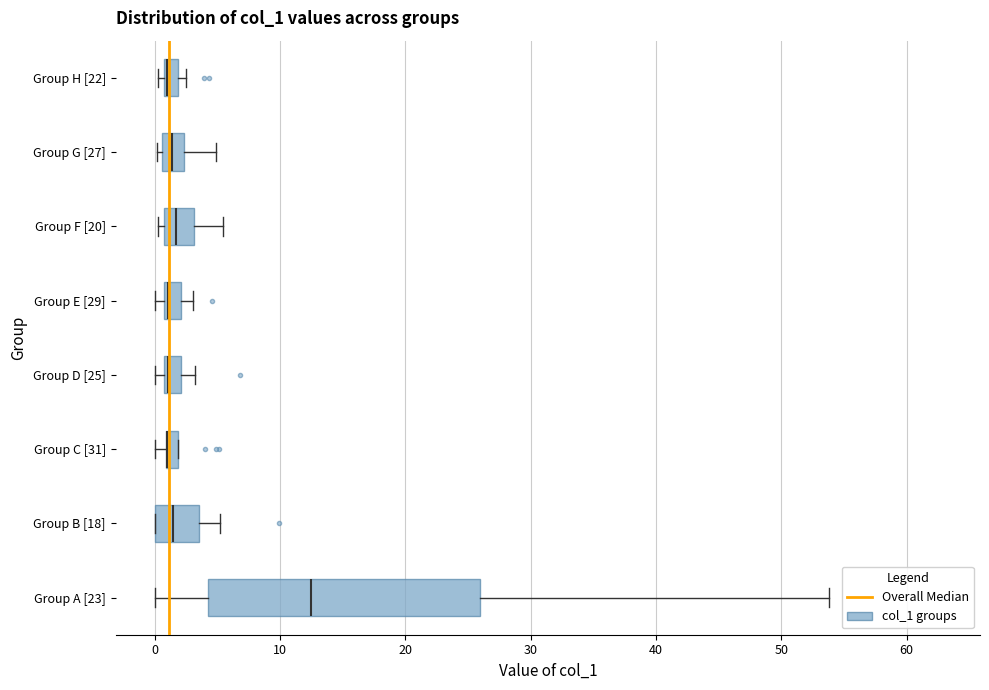

Comparing the boxes themselves (not the whiskers), which one is the widest?

Group A [23]